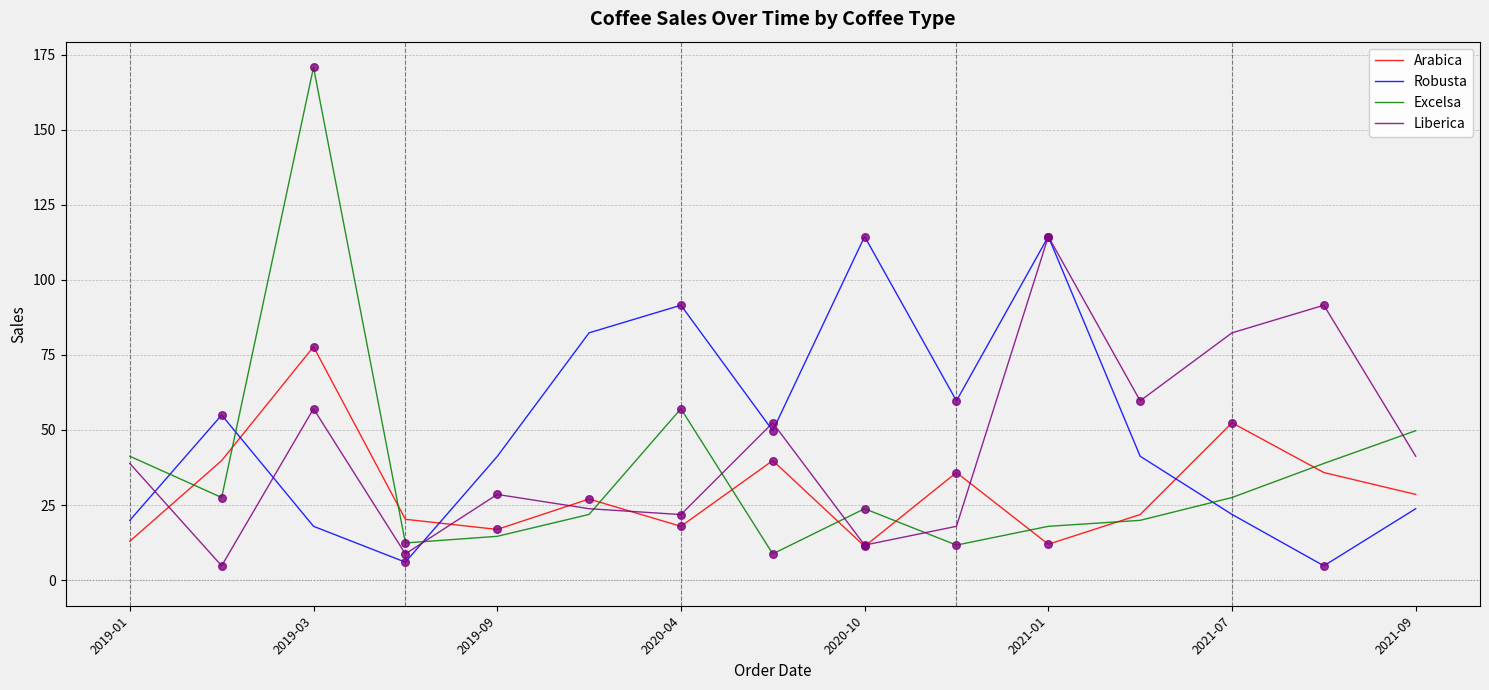

Which series has the largest total across all categories?

Robusta